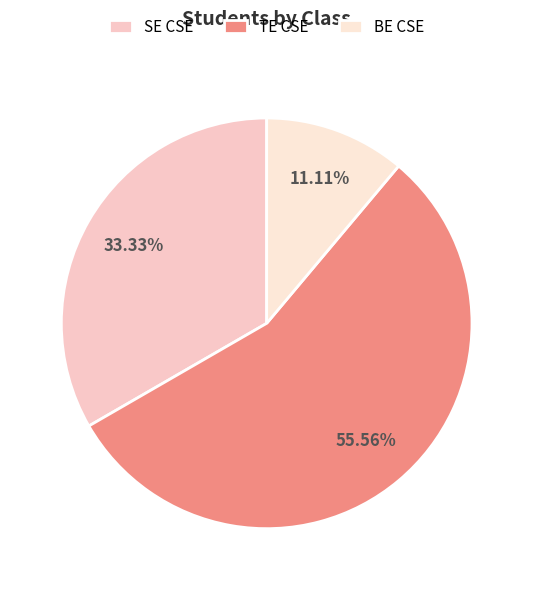

What portion of the pie excludes BE CSE?

88.9%